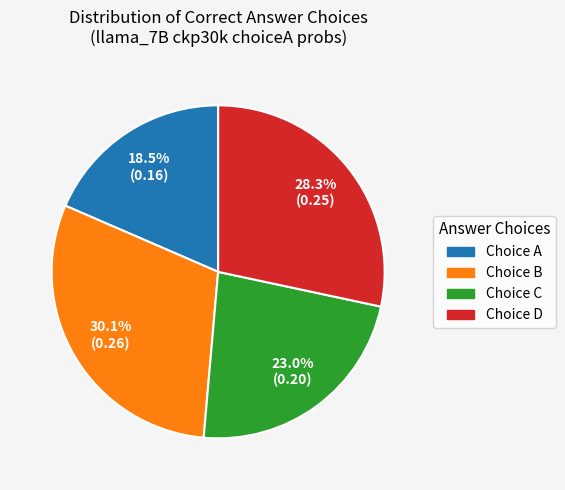

Rank the categories by value from lowest to highest.

Choice A, Choice C, Choice D, Choice B